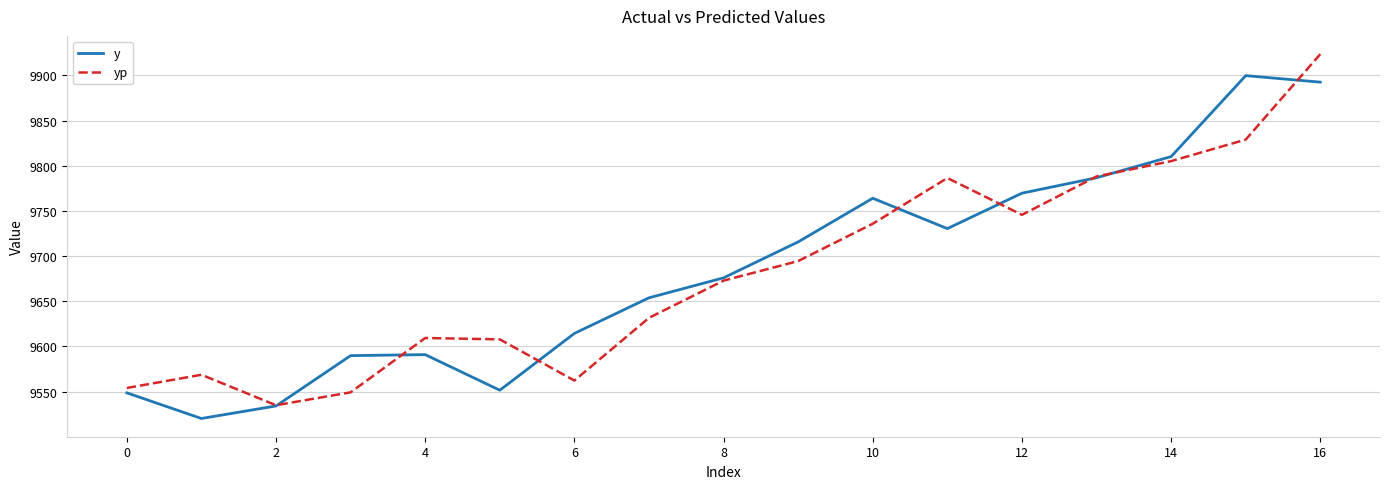

What are all the series names shown in the legend?

y, yp